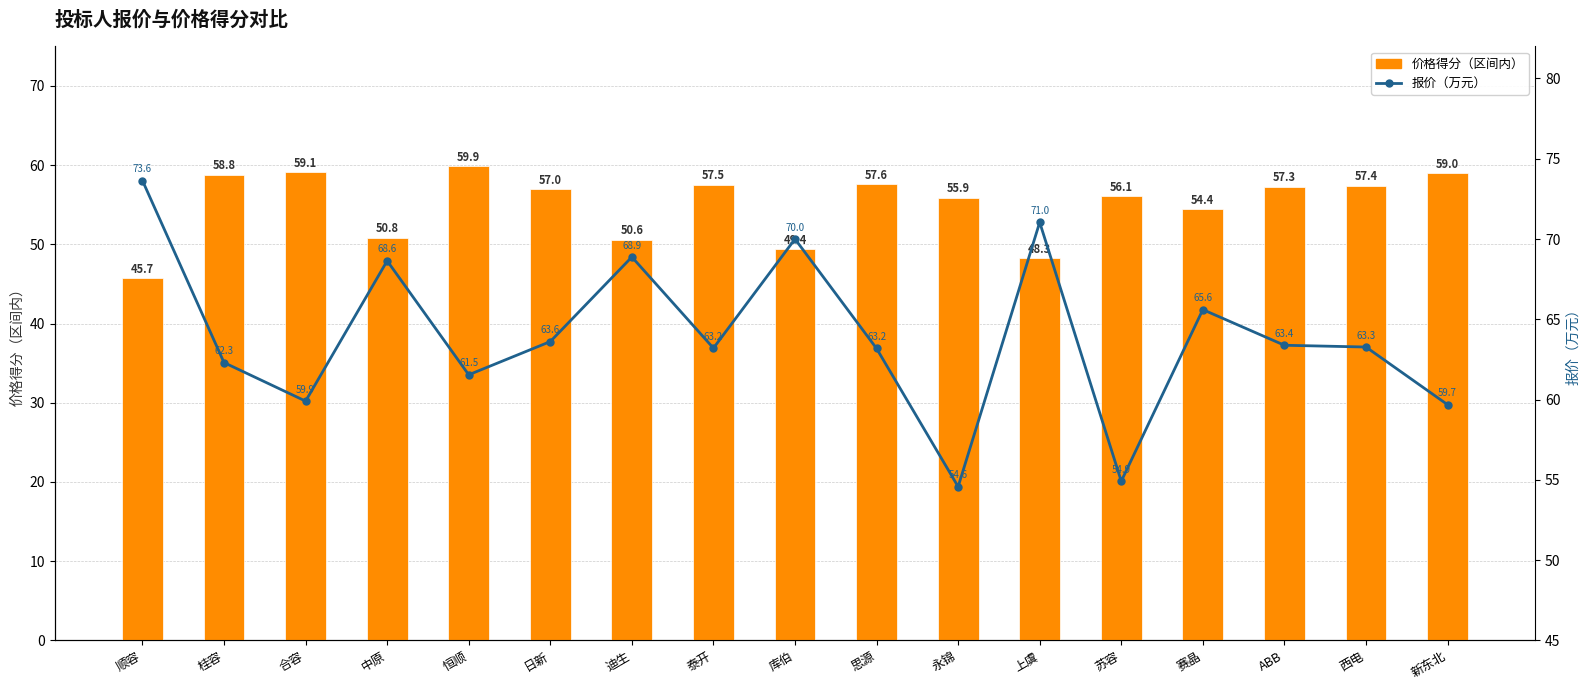

What is the label of the 1st bar from the right?

新东北